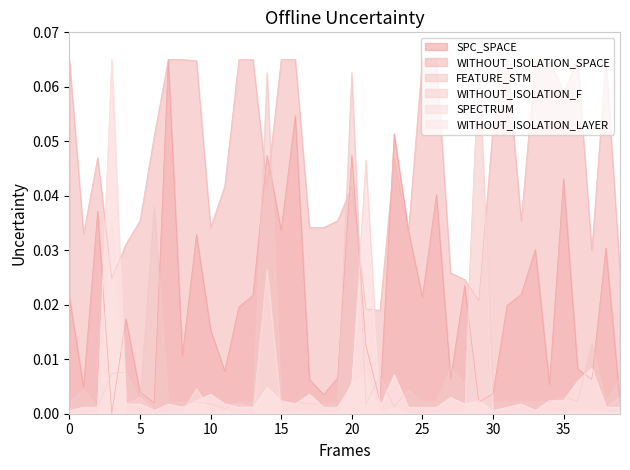

Reading left to right, extract all data points from this chart.

SPC_SPACE: 0.0	0.0	0.0	0.0	0.0	0.0	0.0	0.1	0.0	0.0	0.0	0.0	0.0	0.0	0.0	0.0	0.1	0.0	0.0	0.0	0.0	0.0	0.0	0.1	0.0	0.0	0.0	0.0	0.0	0.0	0.0	0.0	0.0	0.0	0.0	0.0	0.0	0.0	0.0	0.0
WITHOUT_ISOLATION_SPACE: 0.1	0.0	0.0	0.0	0.0	0.0	0.1	0.1	0.1	0.1	0.0	0.0	0.1	0.1	0.0	0.1	0.1	0.0	0.0	0.0	0.0	0.0	0.0	0.0	0.0	0.1	0.1	0.0	0.0	0.0	0.1	0.1	0.0	0.1	0.1	0.1	0.1	0.0	0.1	0.0
FEATURE_STM: 0.0	0.0	0.0	0.0	0.0	0.0	0.0	0.0	0.0	0.0	0.0	0.0	0.0	0.0	0.1	0.0	0.0	0.0	0.0	0.0	0.1	0.0	0.0	0.0	0.0	0.0	0.0	0.0	0.0	0.1	0.0	0.0	0.0	0.0	0.0	0.0	0.0	0.0	0.0	0.0
WITHOUT_ISOLATION_F: 0.0	0.0	0.0	0.1	0.0	0.0	0.0	0.0	0.0	0.0	0.0	0.0	0.0	0.0	0.0	0.0	0.0	0.0	0.0	0.0	0.0	0.0	0.0	0.0	0.0	0.0	0.0	0.0	0.0	0.0	0.0	0.0	0.0	0.0	0.0	0.0	0.0	0.0	0.0	0.0
SPECTRUM: 0.0	0.0	0.0	0.0	0.0	0.0	0.0	0.0	0.0	0.0	0.0	0.0	0.0	0.0	0.0	0.0	0.0	0.0	0.0	0.0	0.0	0.0	0.0	0.0	0.0	0.0	0.0	0.0	0.0	0.1	0.0	0.0	0.0	0.0	0.0	0.0	0.0	0.0	0.0	0.0
WITHOUT_ISOLATION_LAYER: 0.0	0.0	0.0	0.1	0.0	0.0	0.0	0.0	0.0	0.0	0.0	0.0	0.0	0.0	0.0	0.0	0.0	0.0	0.0	0.0	0.0	0.0	0.0	0.0	0.0	0.0	0.0	0.0	0.0	0.0	0.0	0.0	0.0	0.0	0.0	0.0	0.0	0.0	0.0	0.0